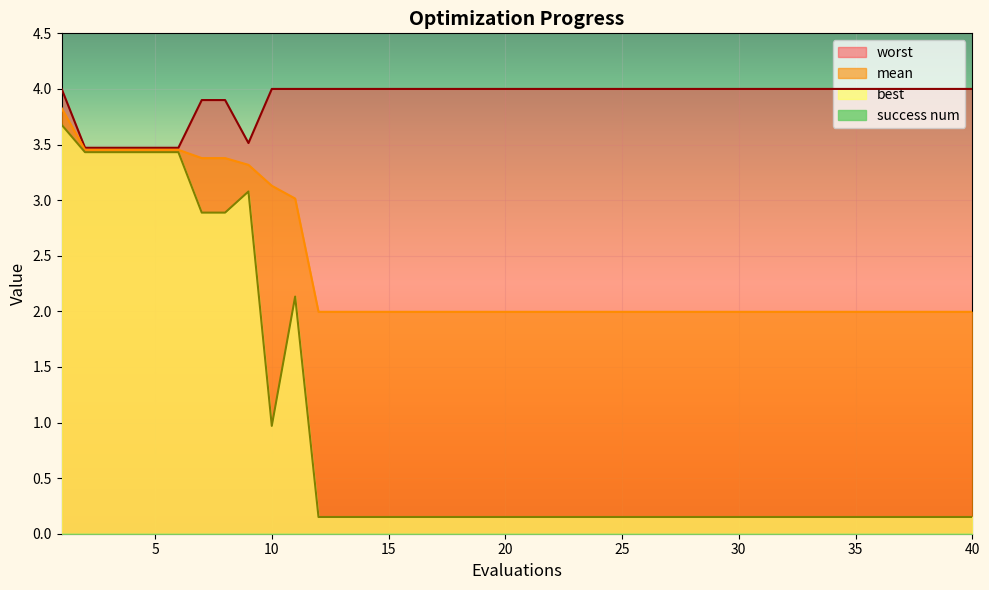

Which category has the lowest value across all series?

12